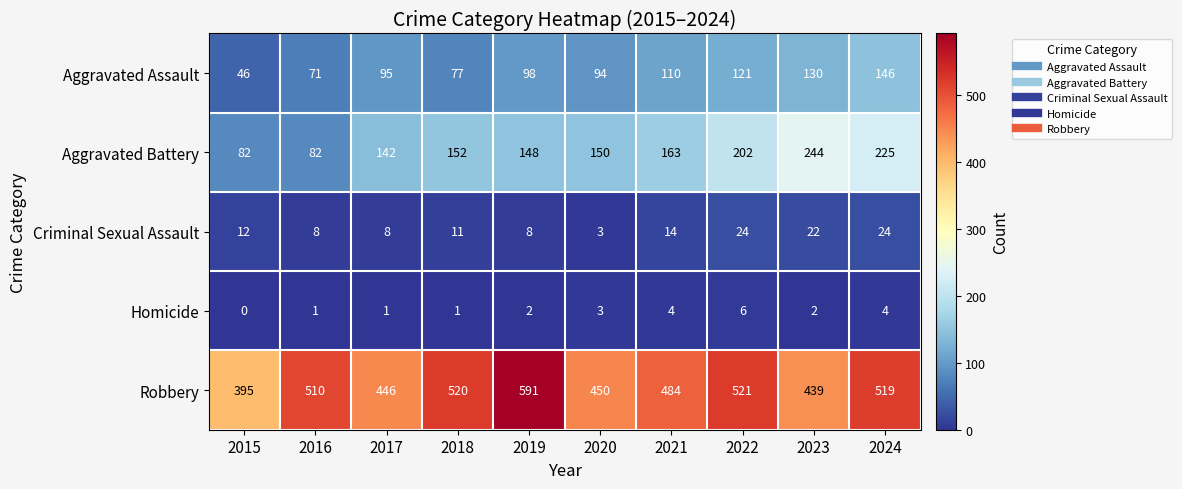

Which series has the largest total across all categories?

Robbery